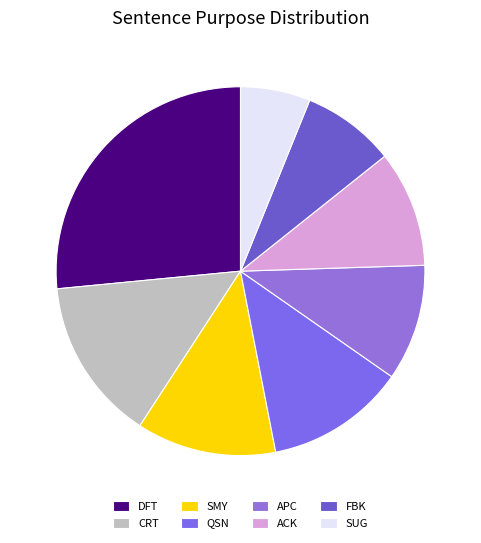

What is the ratio of the value at QSN to the value at SMY?

1.0